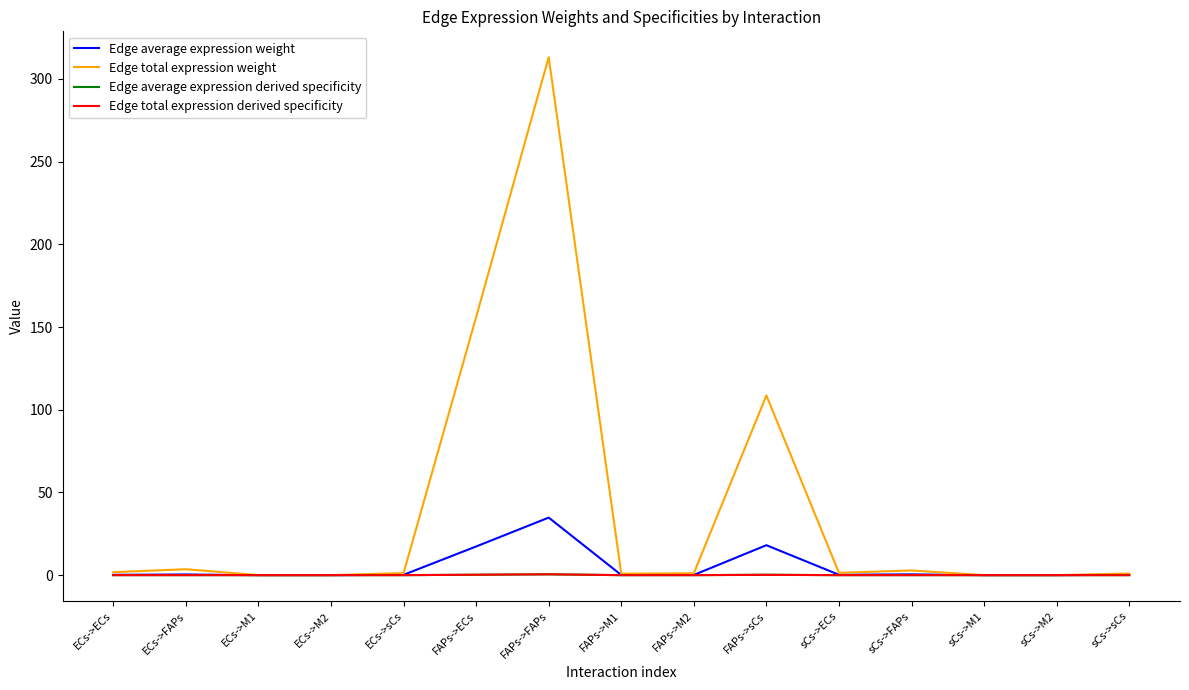

Which series has the widest spread of values?

Edge total expression weight